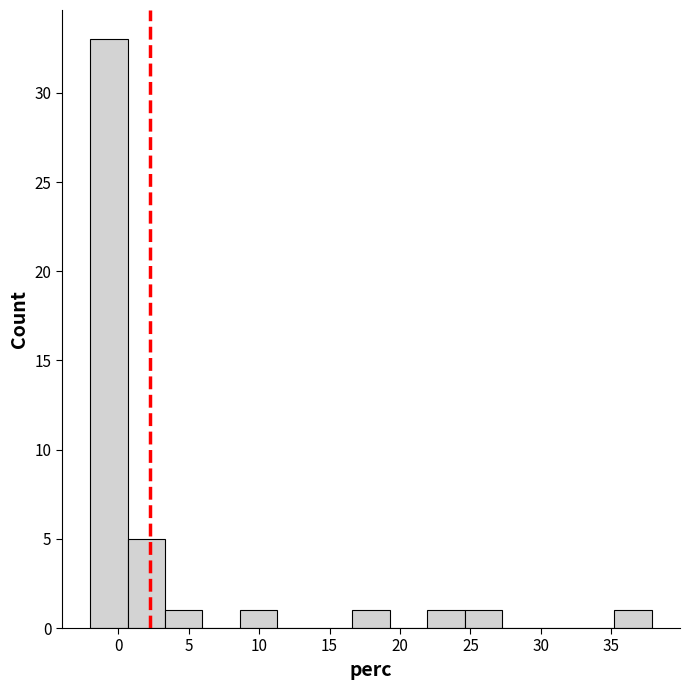

Reading left to right, transcribe this chart: for each bar, give the range it covers on the x-axis and its height. Neither the bar edges nor the heights are printed on the chart, so give them approximately, as read against the axes.

-2.0 to 0.5: 33
0.5 to 3.5: 5
3.5 to 6.0: 1
6.0 to 8.5: 0
8.5 to 11.5: 1
11.5 to 14.0: 0
14.0 to 16.5: 0
16.5 to 19.5: 1
19.5 to 22.0: 0
22.0 to 24.5: 1
24.5 to 27.0: 1
27.0 to 30.0: 0
30.0 to 32.5: 0
32.5 to 35.0: 0
35.0 to 38.0: 1